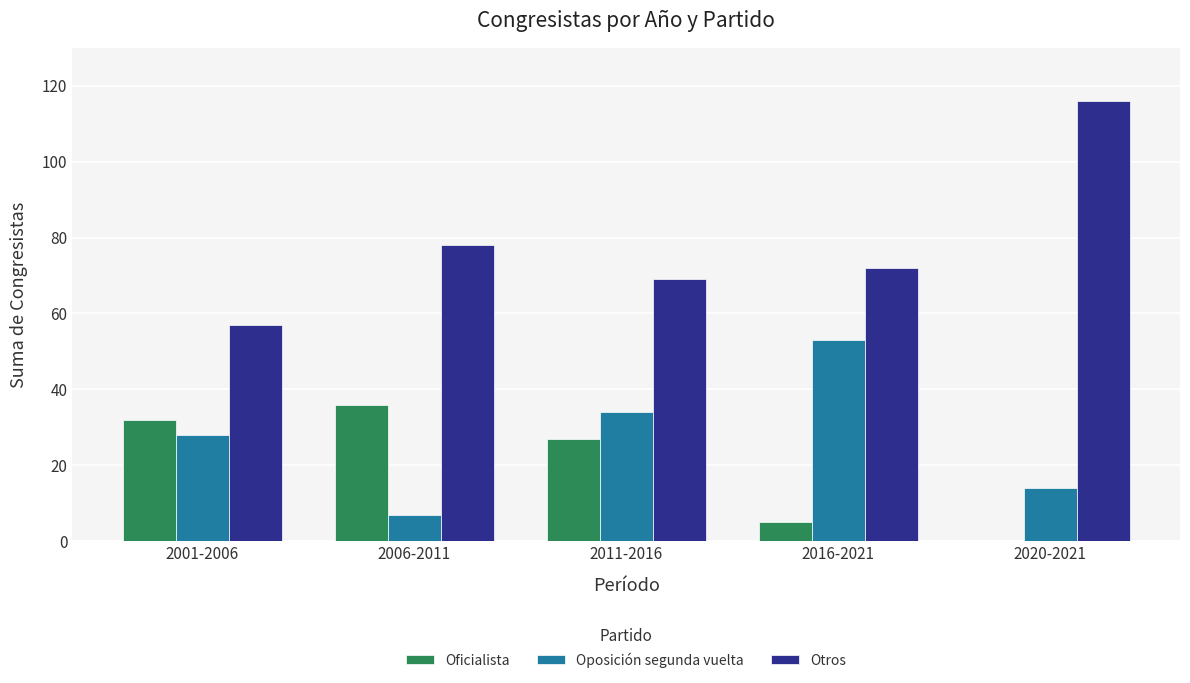

Reading left to right, what are all the values shown in this chart?

Oficialista: 2001-2006=32	2006-2011=36	2011-2016=27	2016-2021=5	2020-2021=0
Oposición segunda vuelta: 2001-2006=28	2006-2011=7	2011-2016=34	2016-2021=53	2020-2021=14
Otros: 2001-2006=57	2006-2011=78	2011-2016=69	2016-2021=72	2020-2021=116